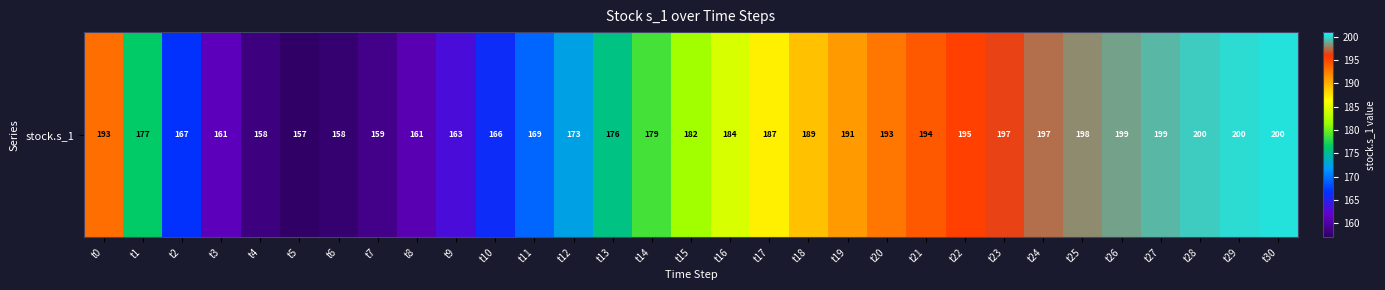

Reading left to right, transcribe all the data shown in this chart.

t0=193.1	t1=176.5	t2=166.8	t3=161.3	t4=158.5	t5=157.5	t6=157.7	t7=158.9	t8=160.9	t9=163.4	t10=166.2	t11=169.3	t12=172.5	t13=175.7	t14=178.8	t15=181.8	t16=184.5	t17=186.9	t18=189.1	t19=191.1	t20=192.8	t21=194.2	t22=195.5	t23=196.5	t24=197.4	t25=198.1	t26=198.8	t27=199.3	t28=199.7	t29=200.0	t30=200.3